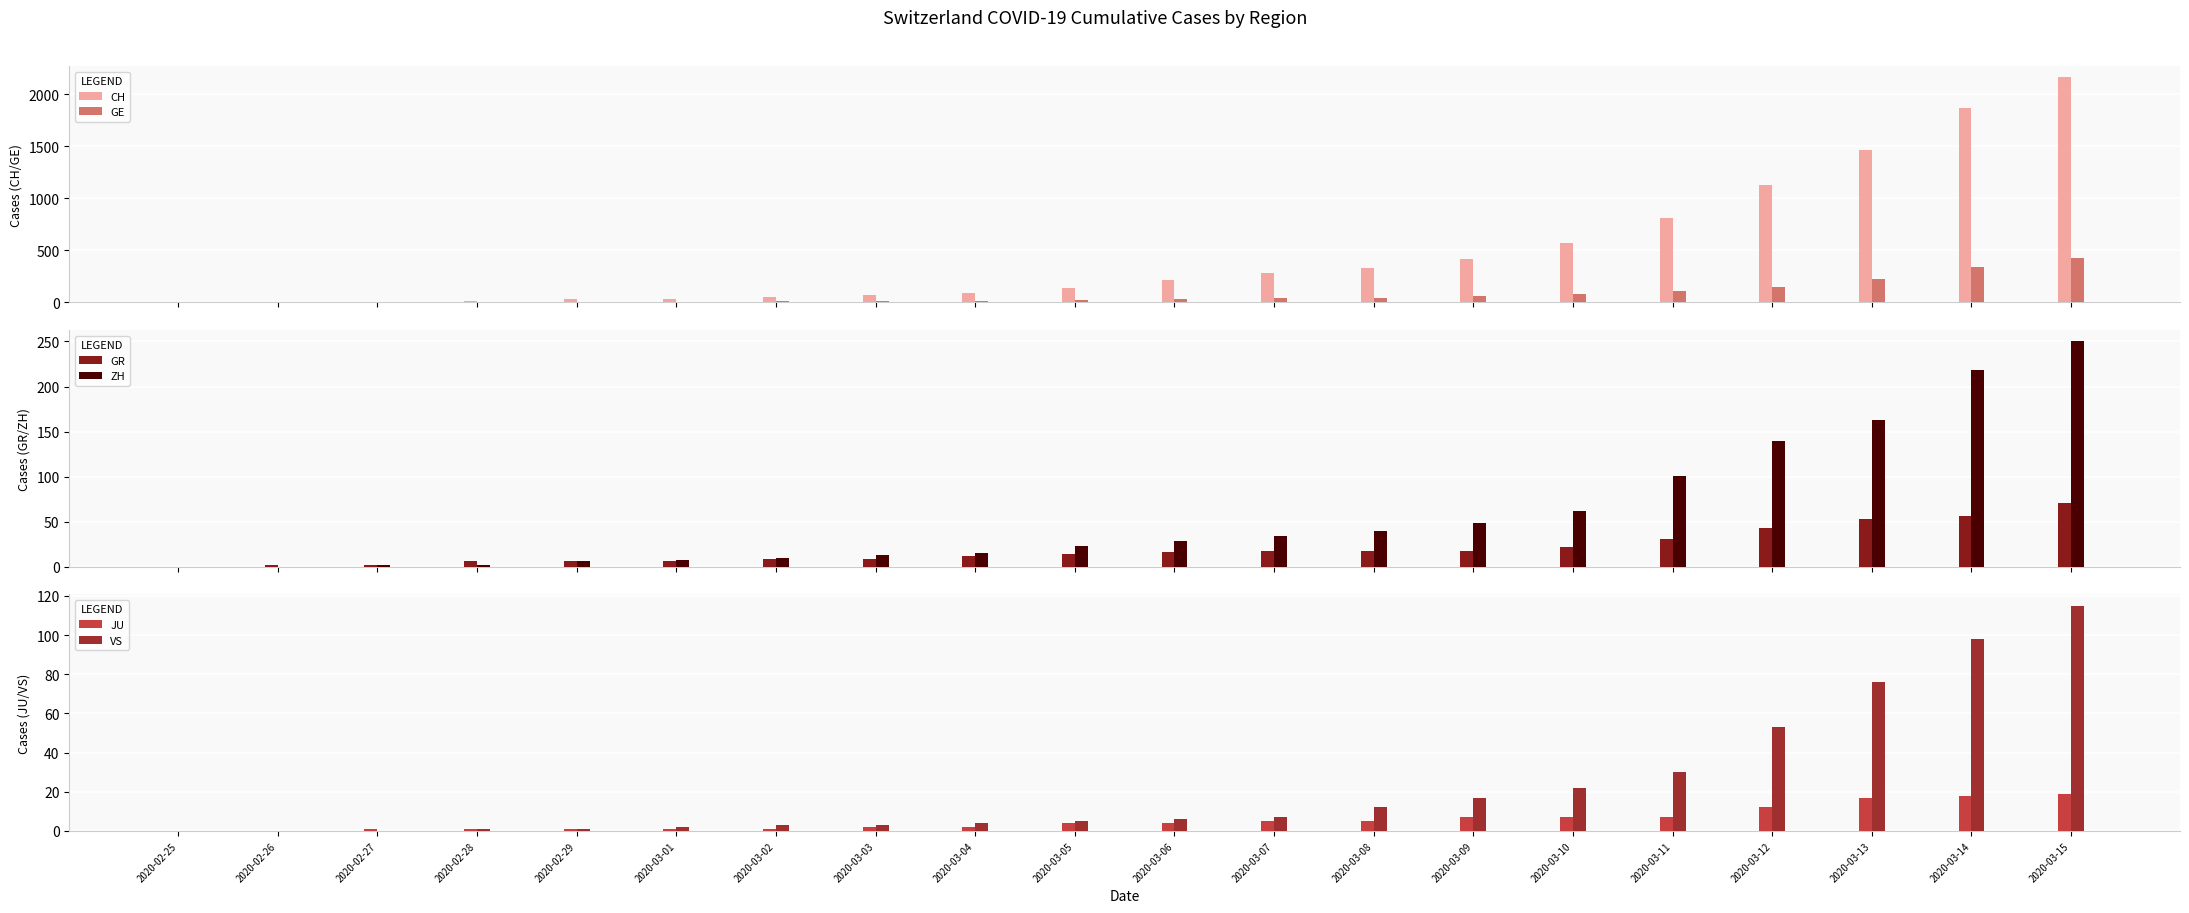

How many groups of bars are there?

20